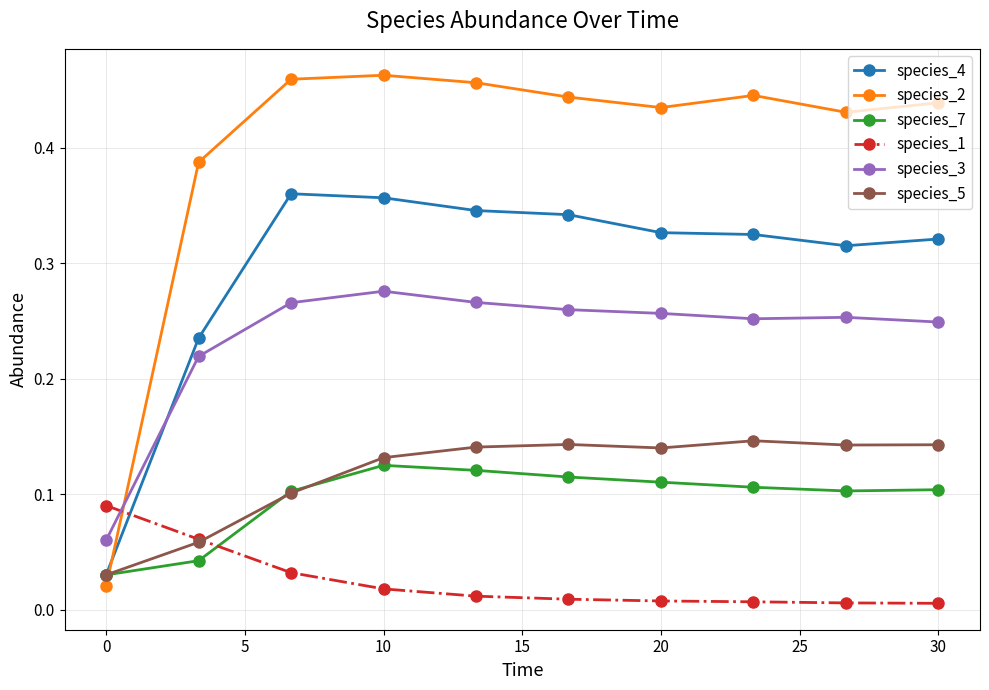

How many species_5 values are between 0 and 1?

10